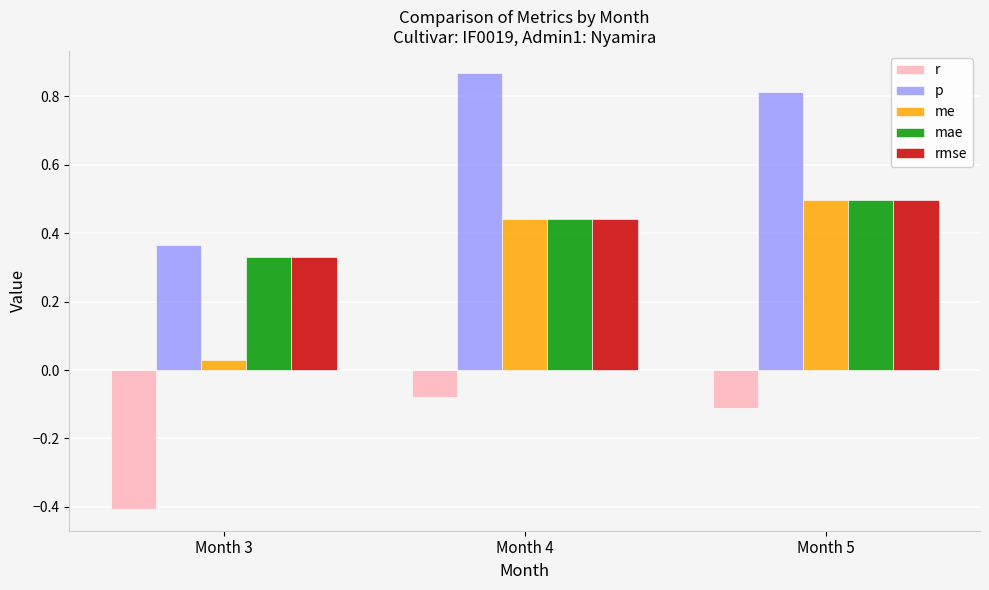

Which series has the largest total across all categories?

p